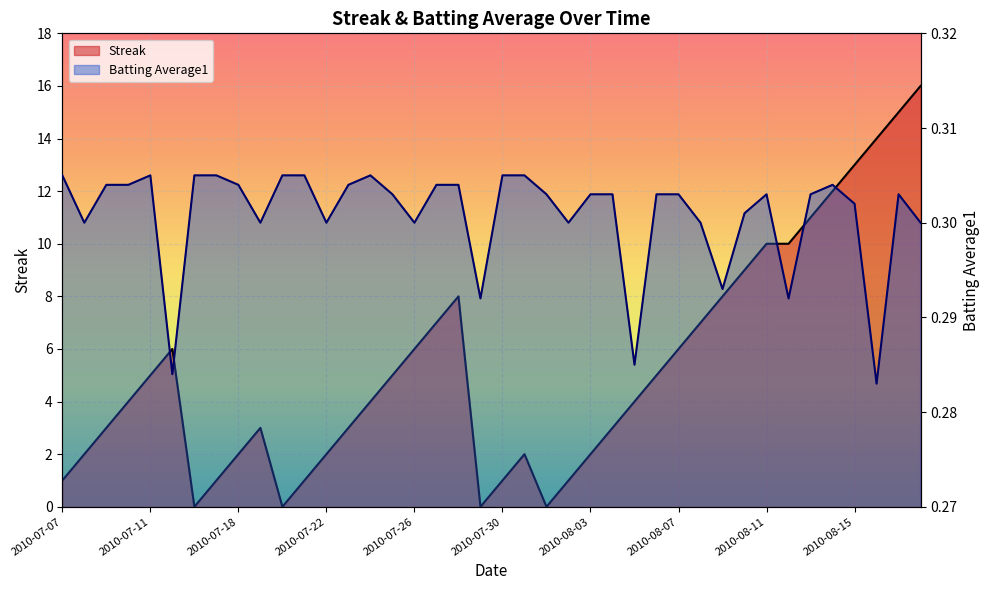

At which category does Streak reach its first local peak?

2010-07-15